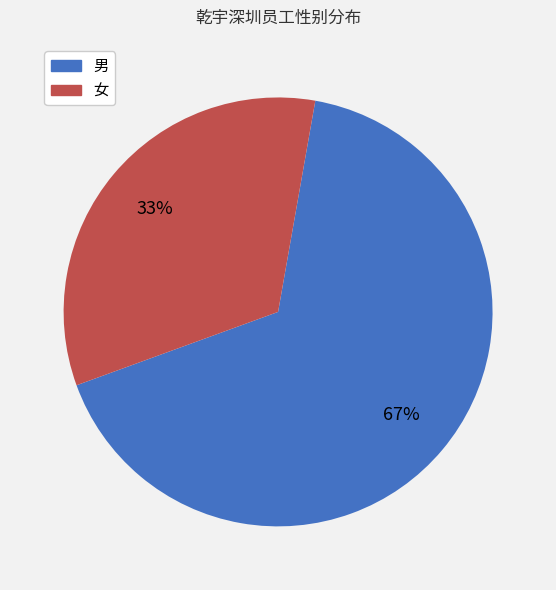

To the nearest percent, what is the combined percentage of 女 and 男?

100%